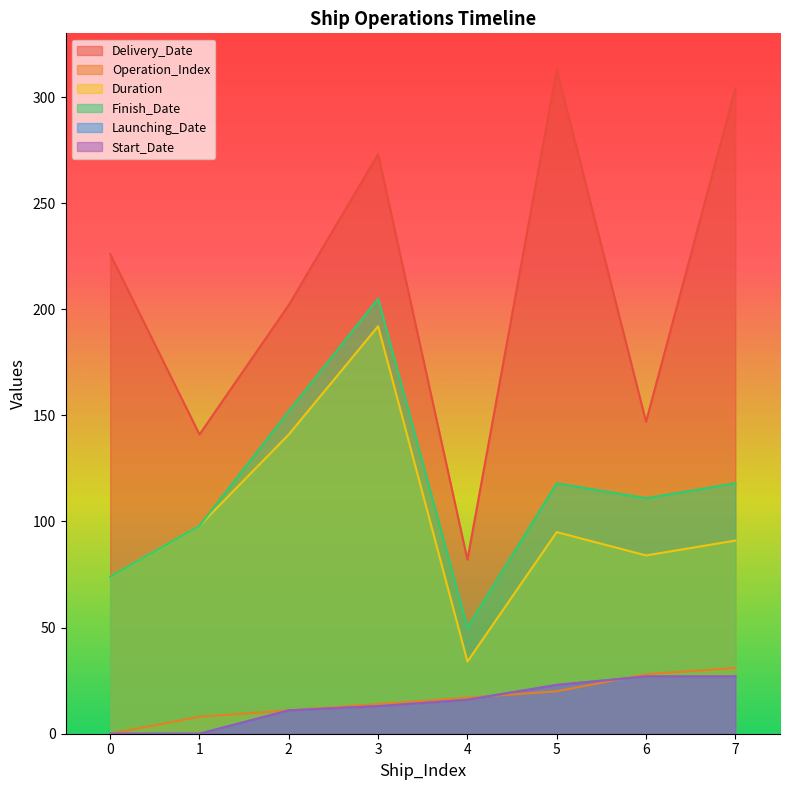

True or false: Start_Date has more than 0 points higher than both neighbors.

False